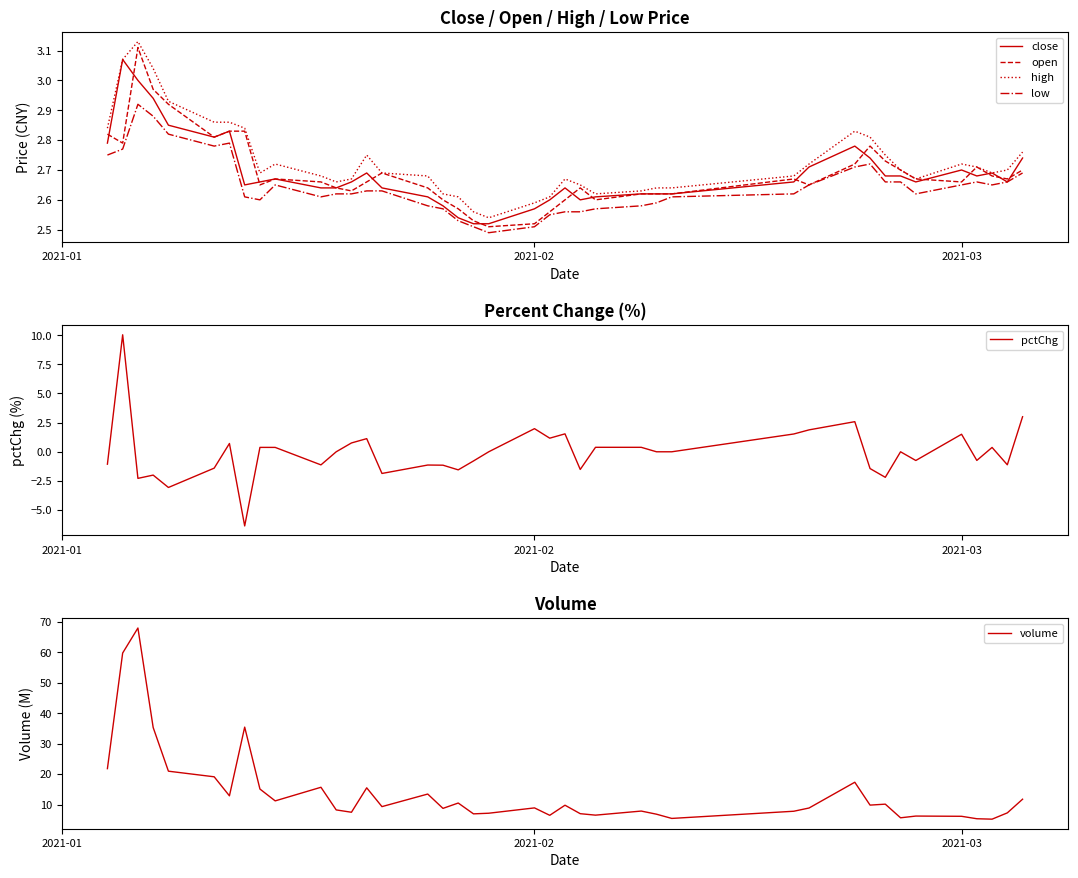

What is the difference between the maximum and minimum values in the open series?

0.6